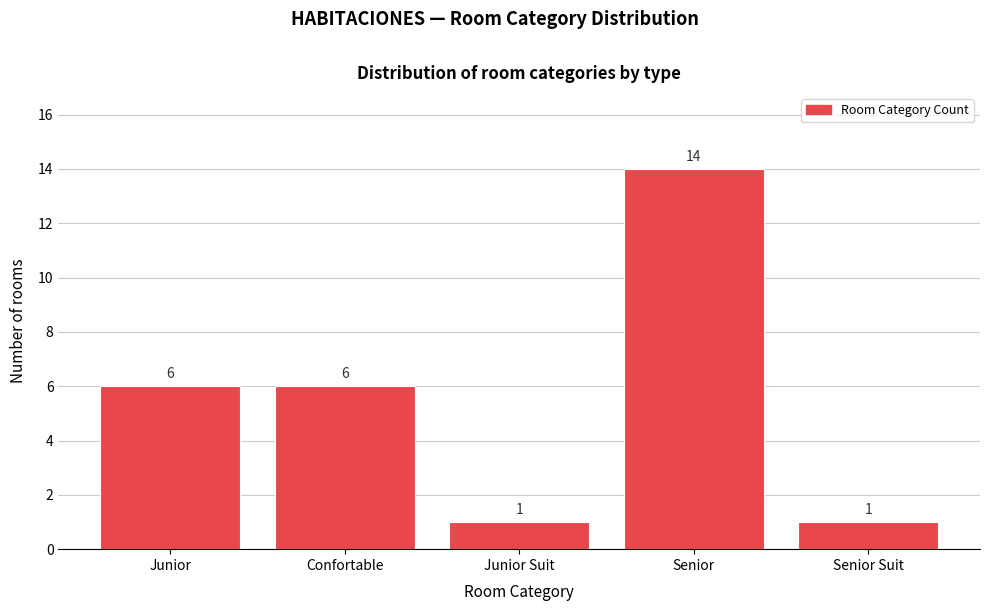

Reading left to right, list all the values displayed in this chart.

Junior=6	Confortable=6	Junior Suit=1	Senior=14	Senior Suit=1